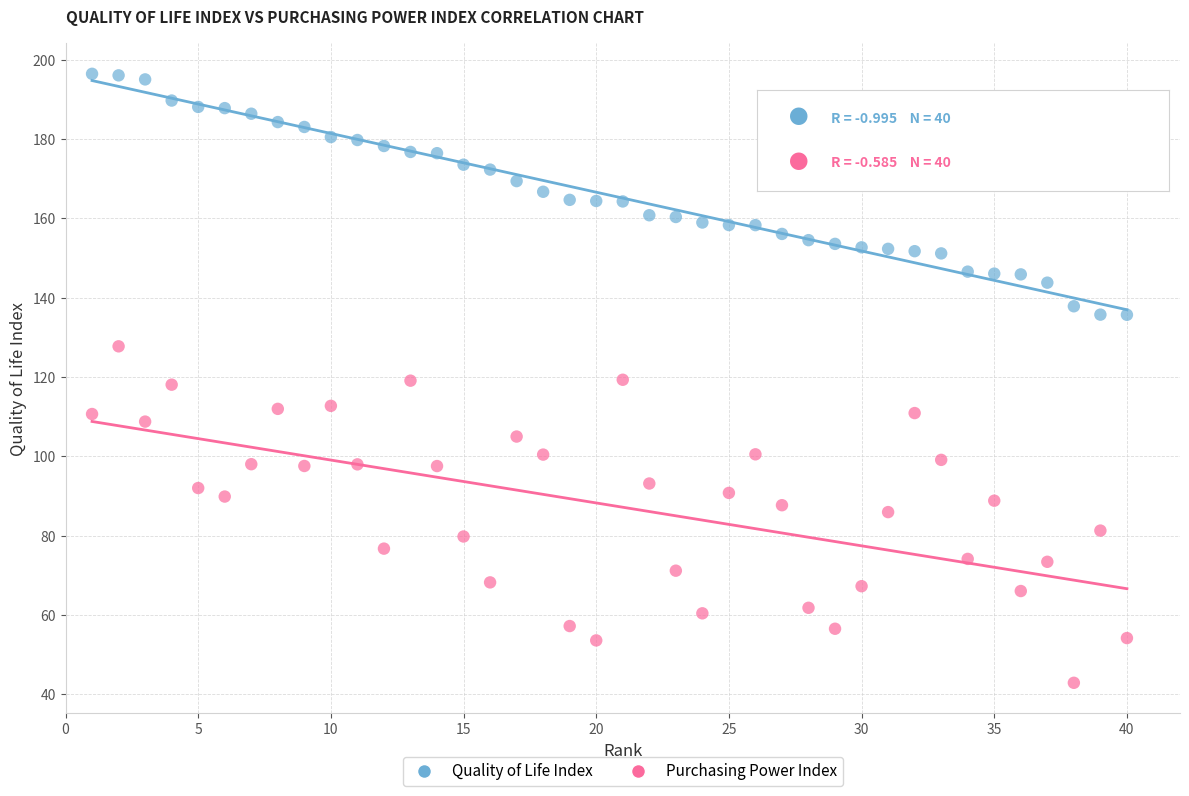

What are all the series names shown in the legend?

Quality of Life Index, Purchasing Power Index